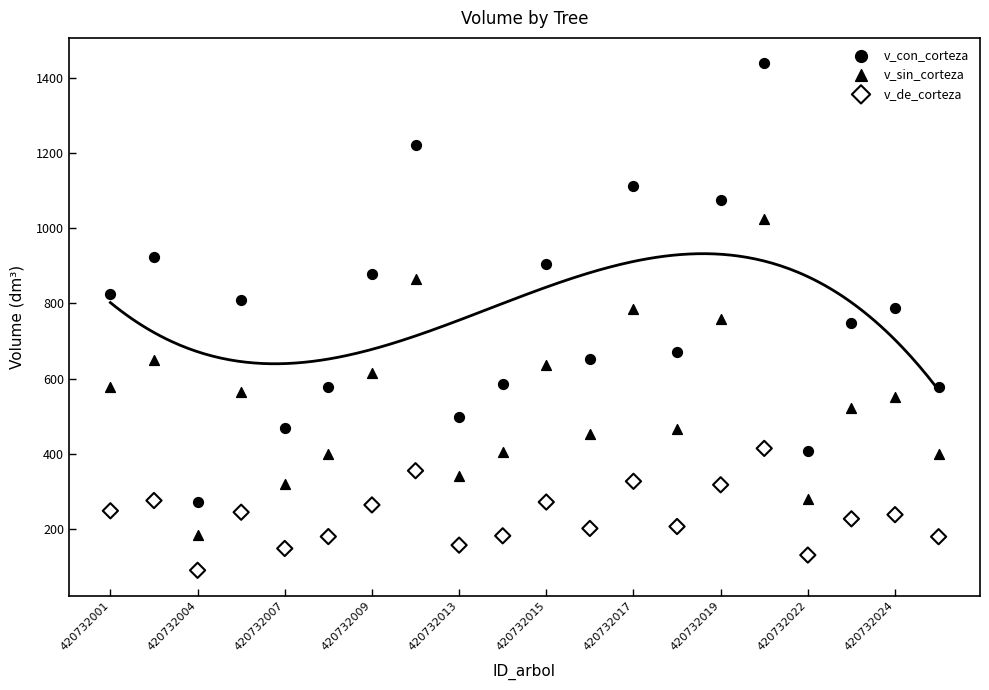

Which series has the widest spread of Y values?

v_con_corteza